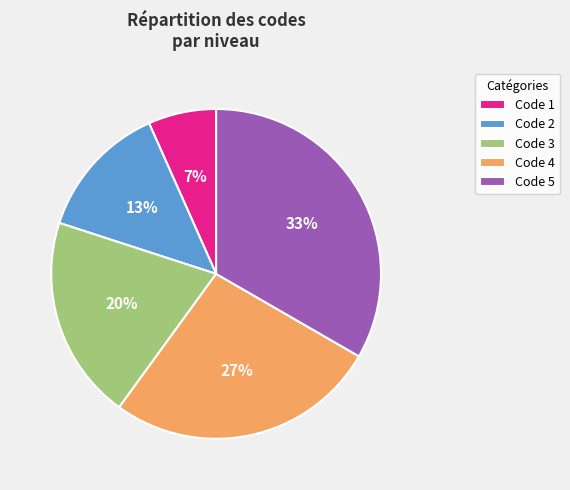

How many segments does this pie chart have?

5